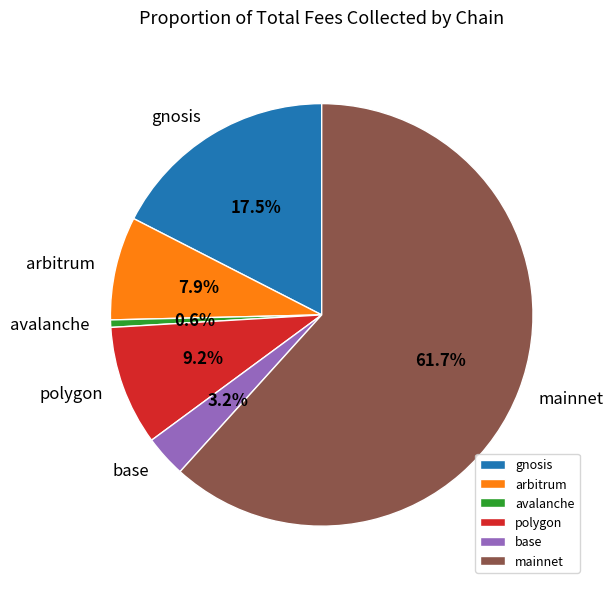

Rank the categories by value from highest to lowest.

mainnet, gnosis, polygon, arbitrum, base, avalanche